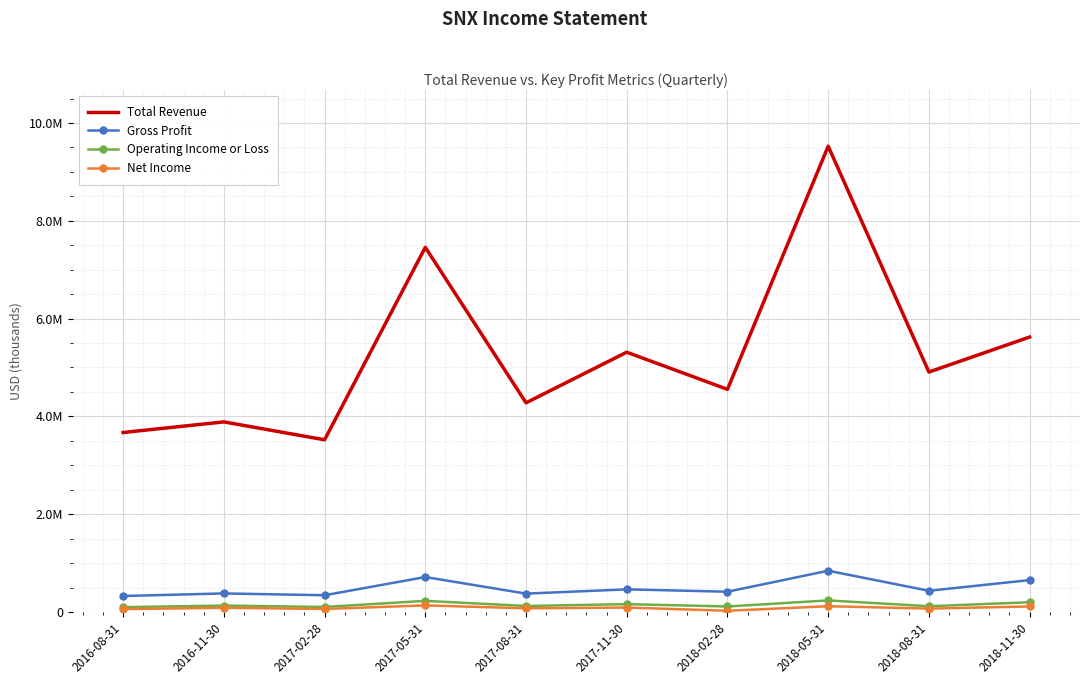

What are all the series names shown in the legend?

Total Revenue, Gross Profit, Operating Income or Loss, Net Income